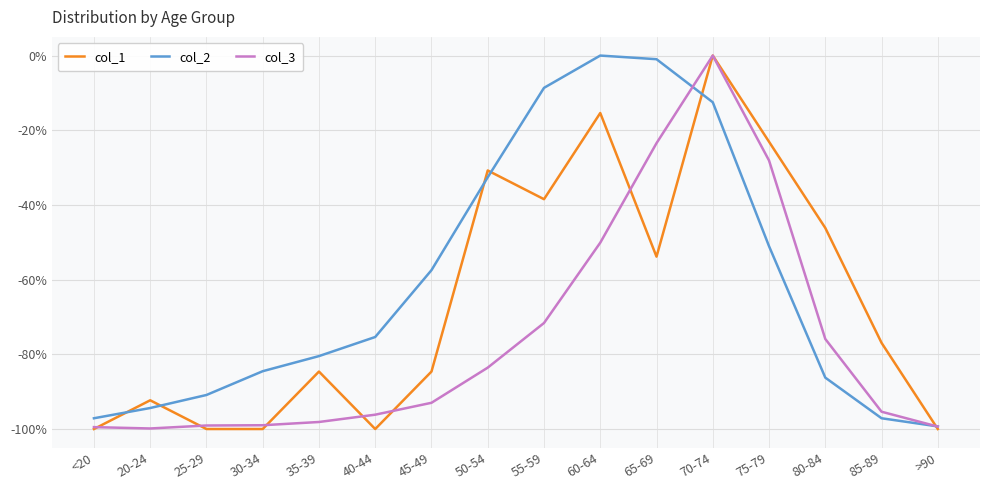

What is the spread (max minus min) of values at 20-24?

7.5